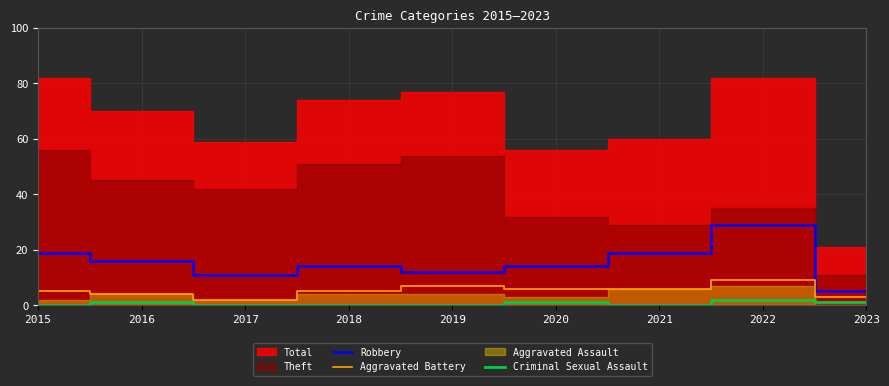

Is it true that Aggravated Battery equals 3 at 2018?

False